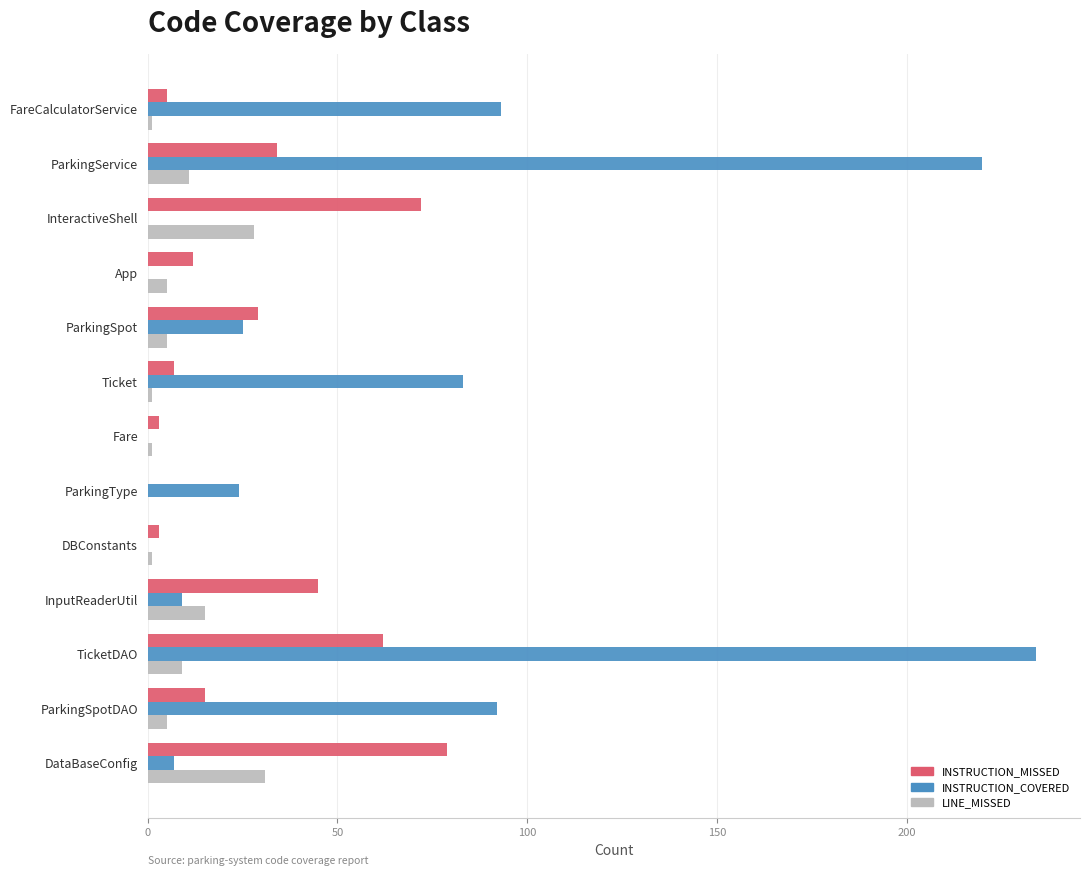

At which category does the chart reach its peak across all series?

TicketDAO